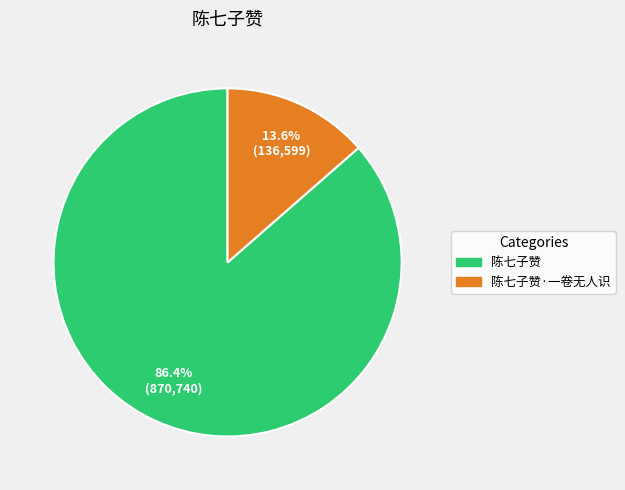

Does 陈七子赞·一卷无人识 account for over 50% of the chart?

No